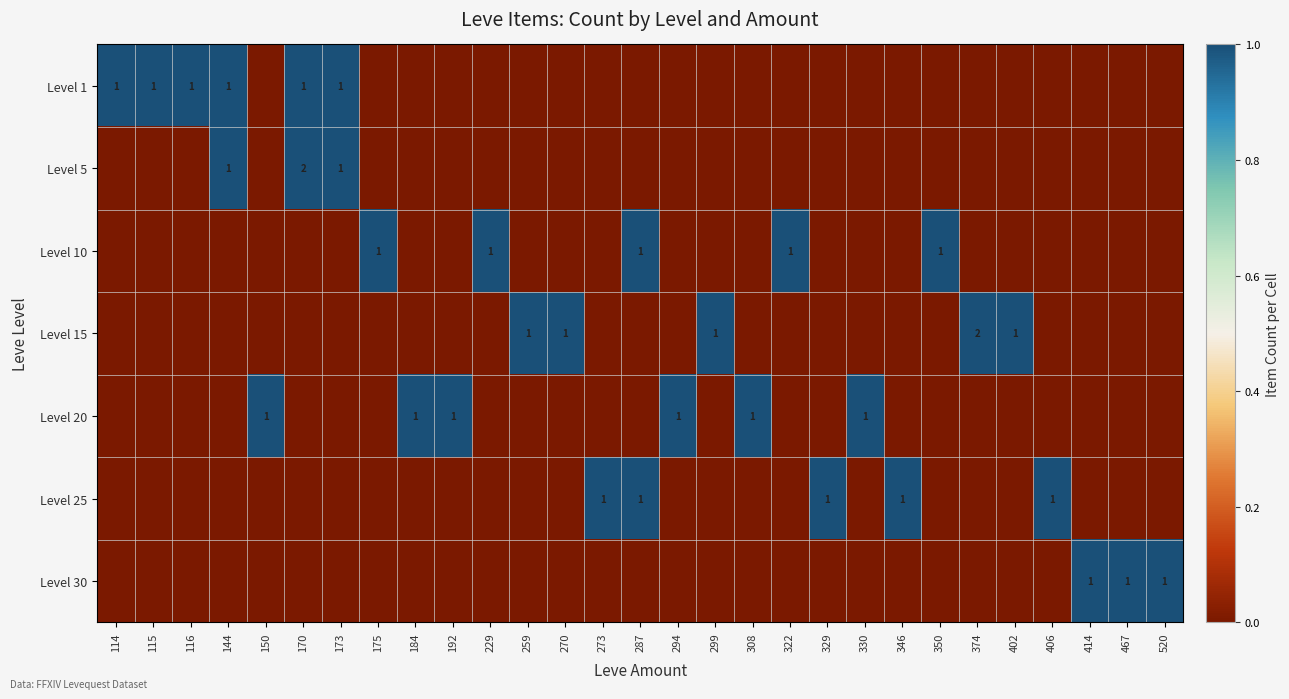

The Level 5 series shows 2 at 144. True or false?

False